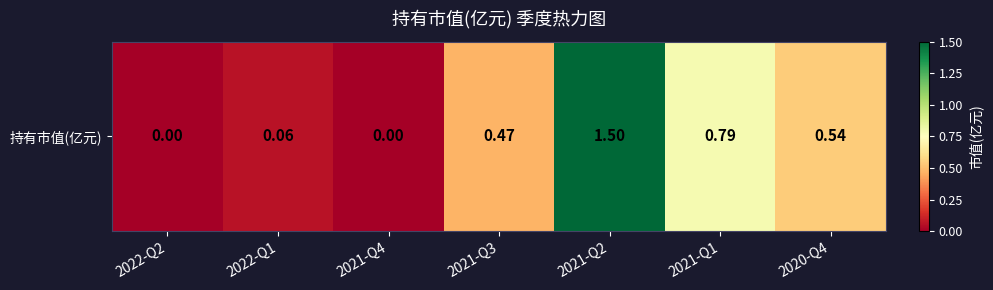

Between 2021-Q4 and 2020-Q4, which is larger?

2020-Q4